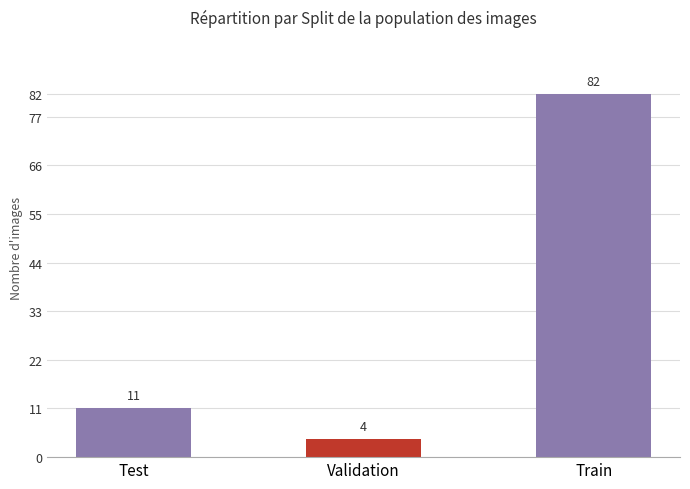

Reading right to left, extract all data points from this chart.

Train=82	Validation=4	Test=11